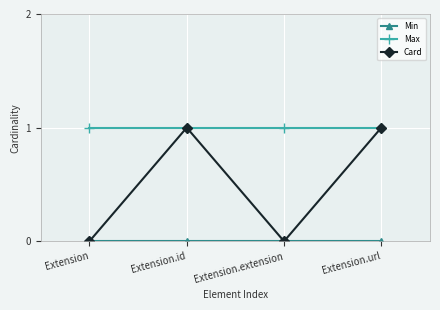

What is the greatest value displayed?

1